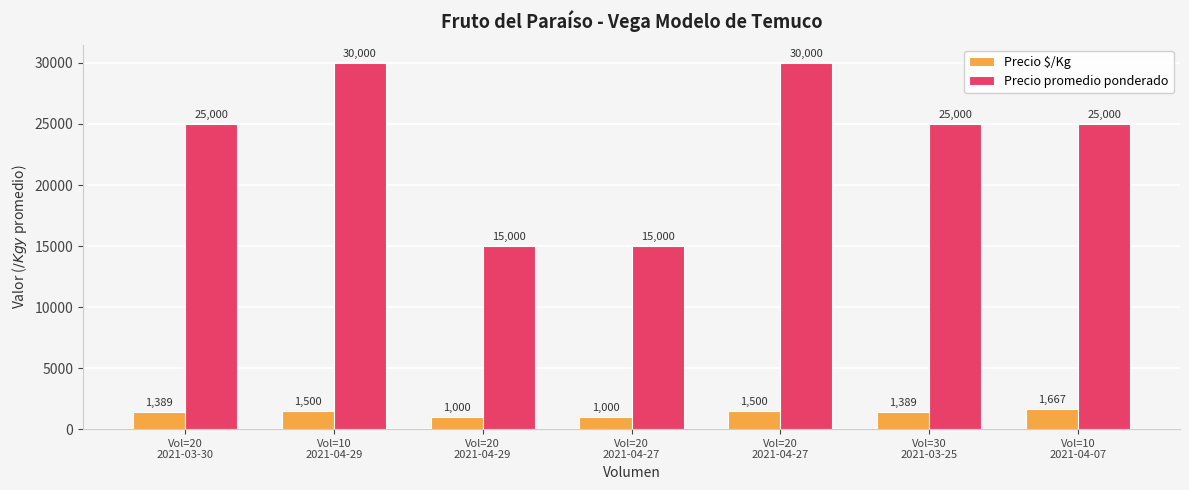

What are all the series names shown in the legend?

Precio $/Kg, Precio promedio ponderado